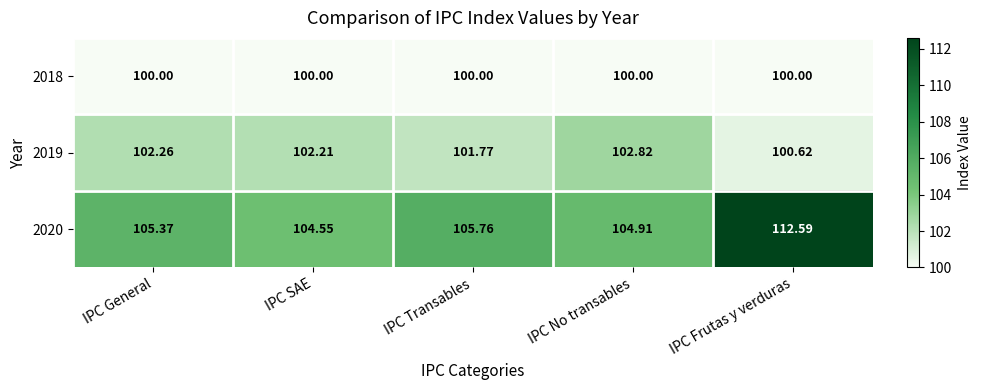

At which category does the chart reach its peak across all series?

IPC Frutas y verduras